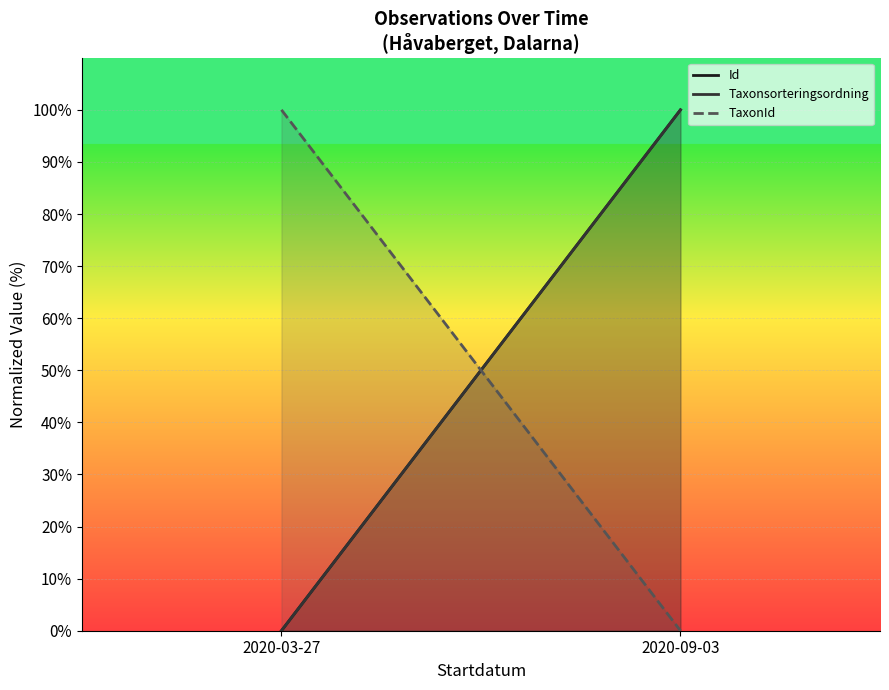

At how many categories does at least one series exceed 46?

2